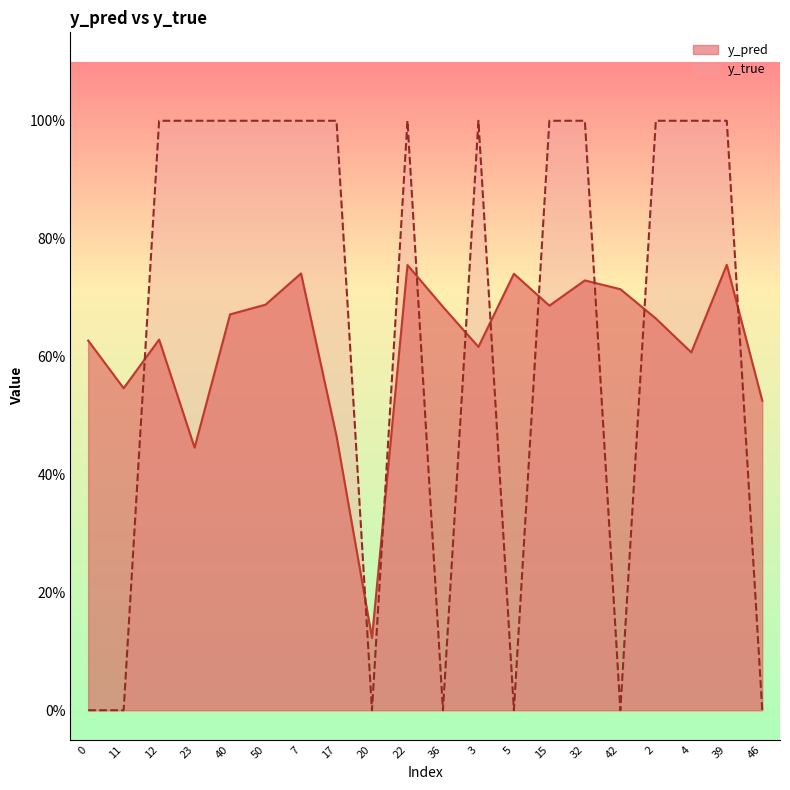

How many y_pred values are between 0 and 1?

20